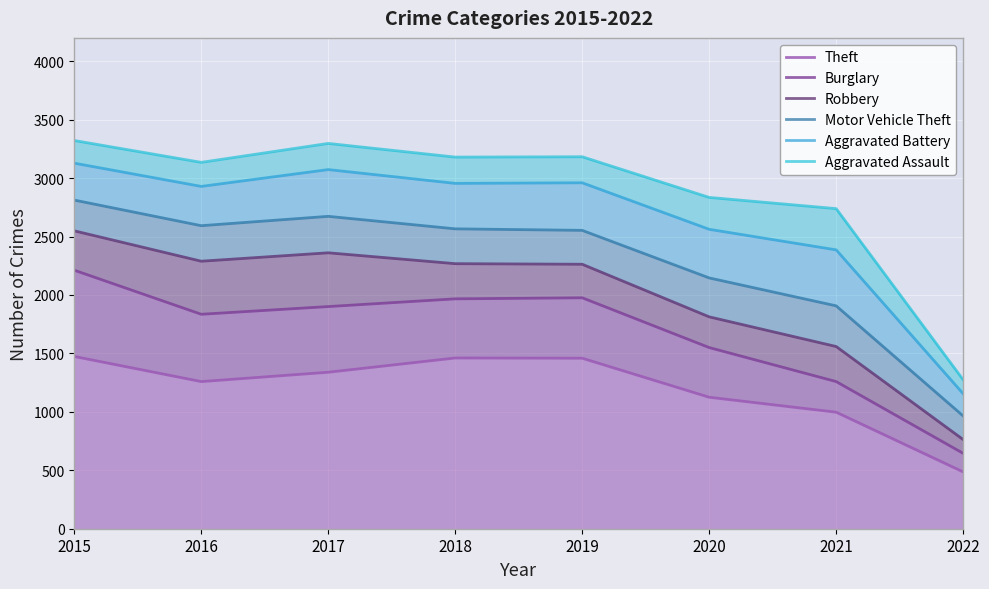

What is the difference between the second highest and second lowest values in the Theft series?

464